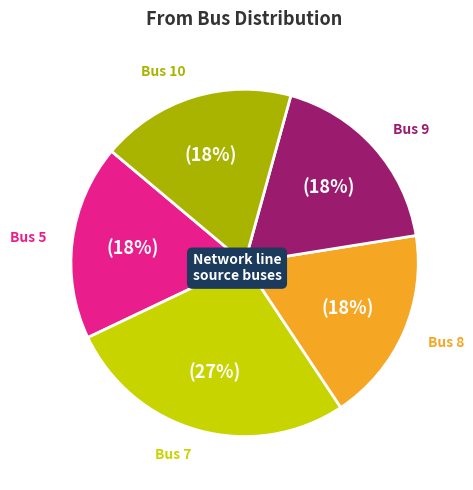

What is the ratio of the value at Bus 7 to the value at Bus 10?

1.5